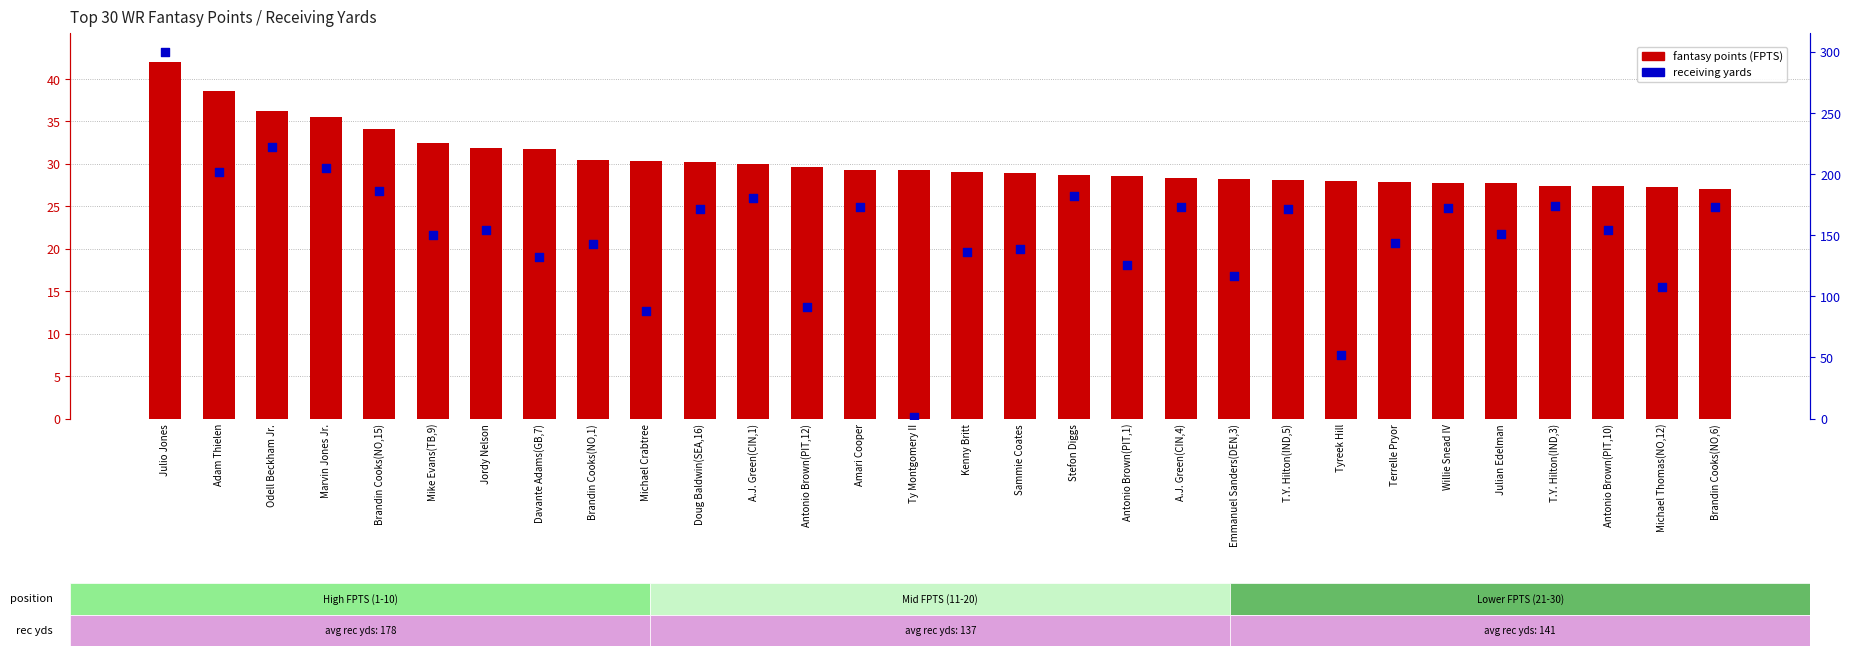

Which series has the largest total across all categories?

receiving yards